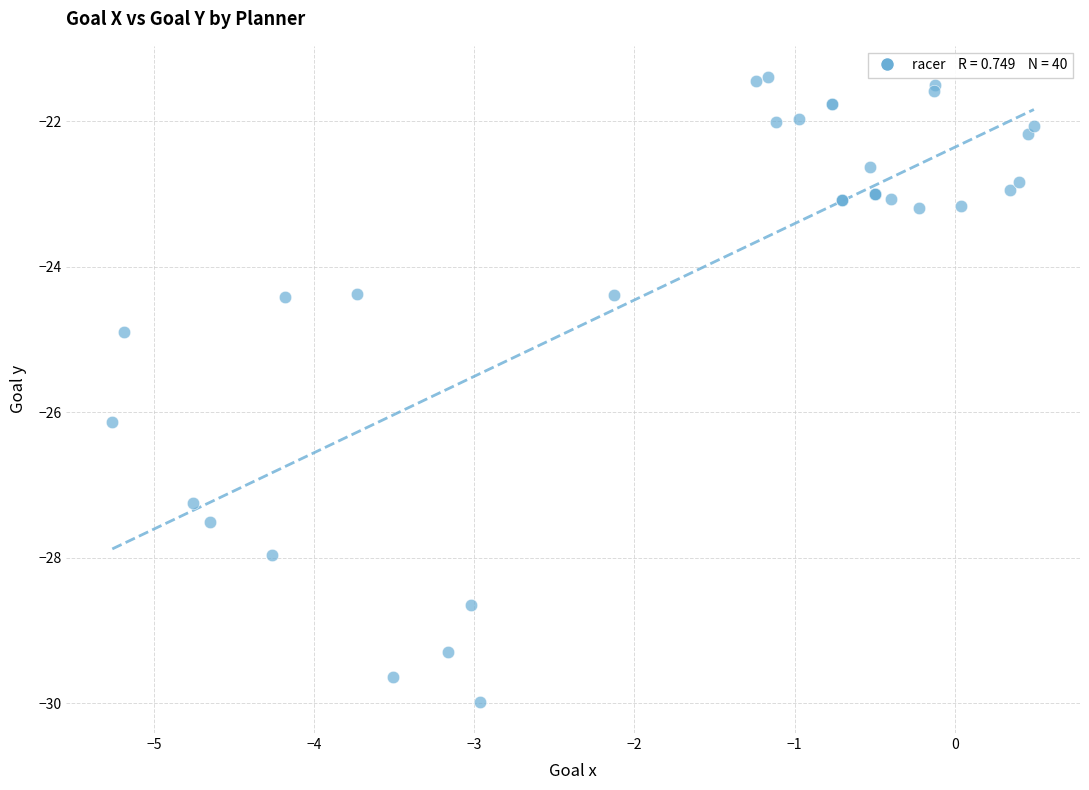

What Y value in the scatter plot is closest to -25?

-24.9